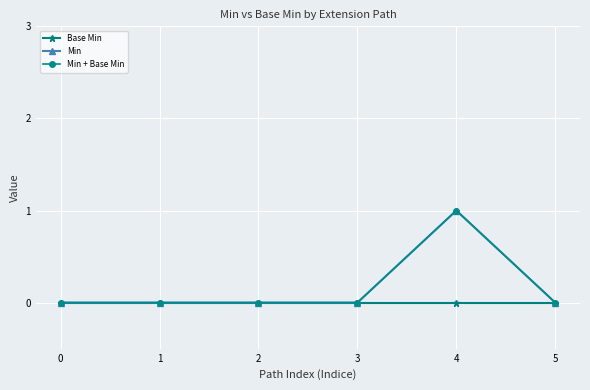

Does the chart have visible grid lines?

Yes